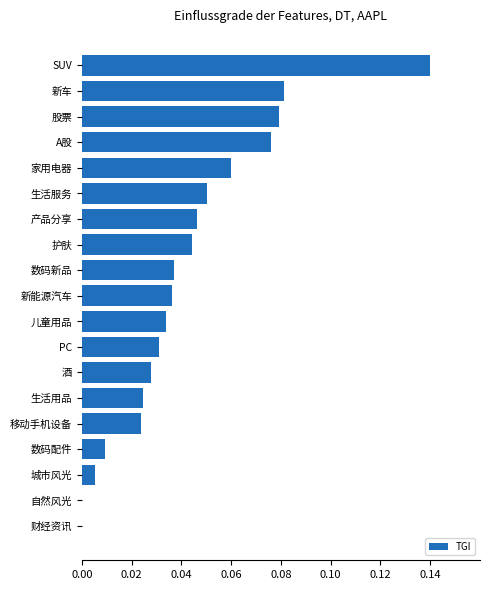

Between 生活服务 and SUV, which is larger?

SUV